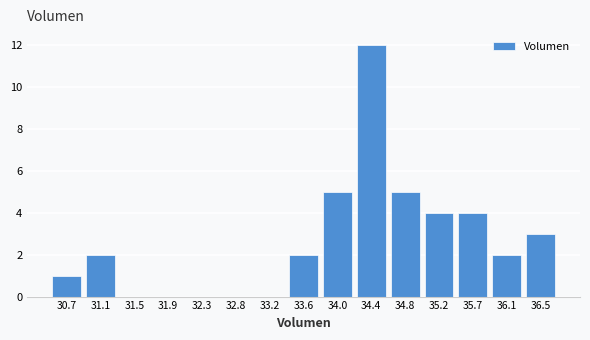

Reading left to right, transcribe all the data shown in this chart.

30.7=1	31.1=2	31.5=0	31.9=0	32.3=0	32.8=0	33.2=0	33.6=2	34.0=5	34.4=12	34.8=5	35.2=4	35.7=4	36.1=2	36.5=3